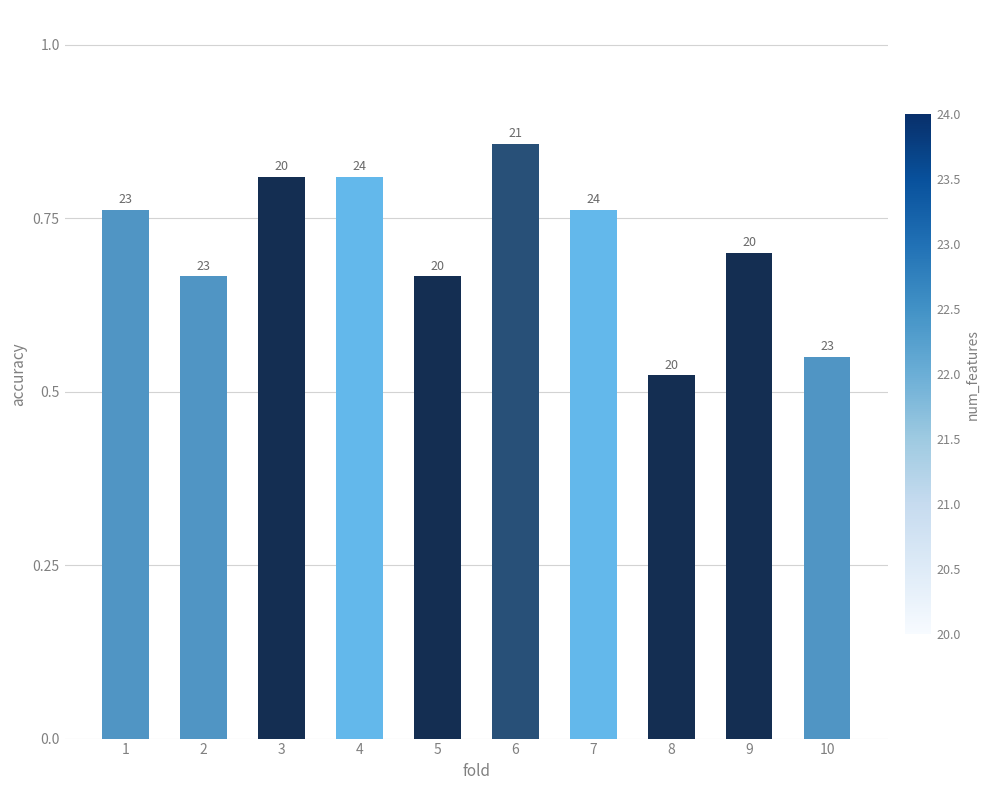

How many bars are there in total?

10